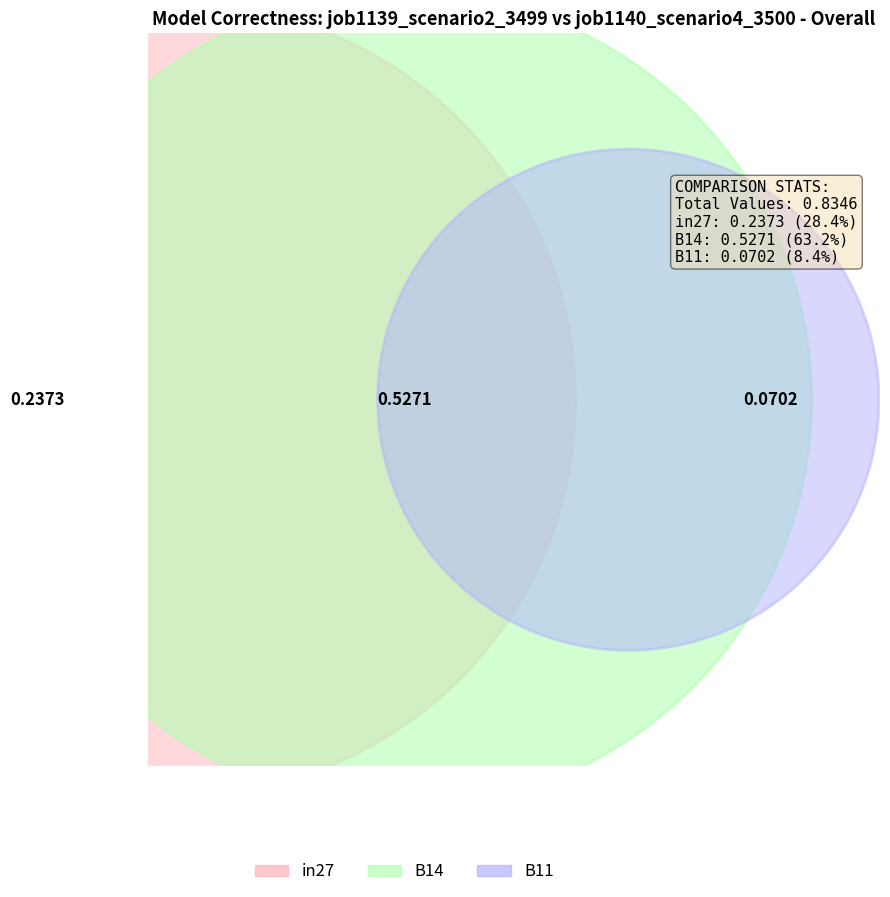

What is the change in value from in27 to B11?

-0.2